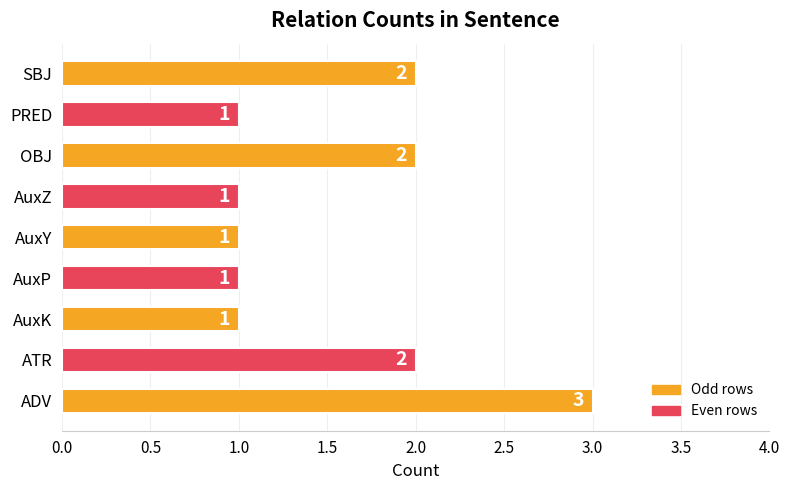

How many bars are there in total?

9